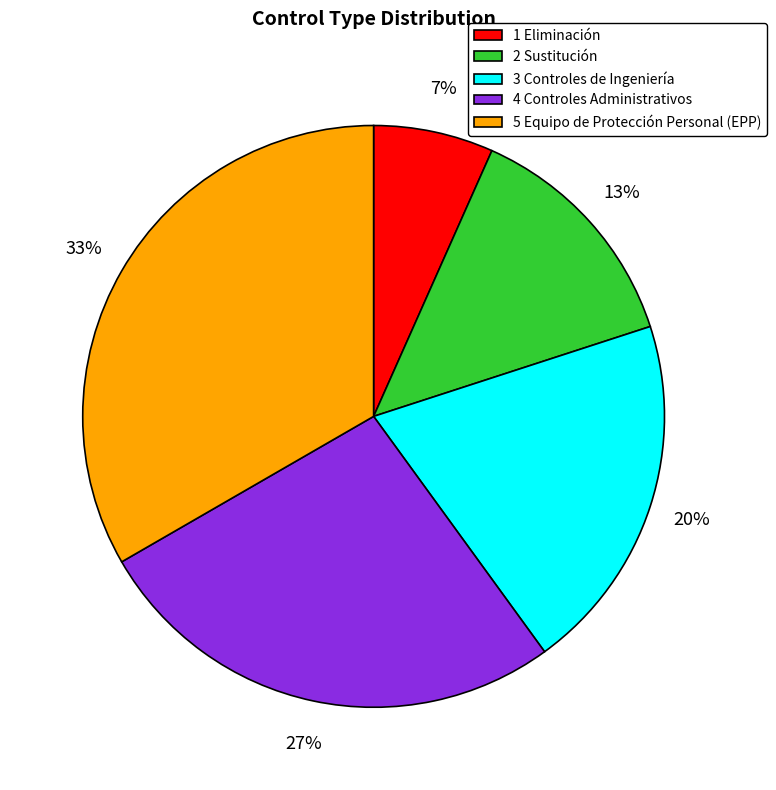

What is the ratio of the value at 2 Sustitución to the value at 4 Controles Administrativos?

0.5